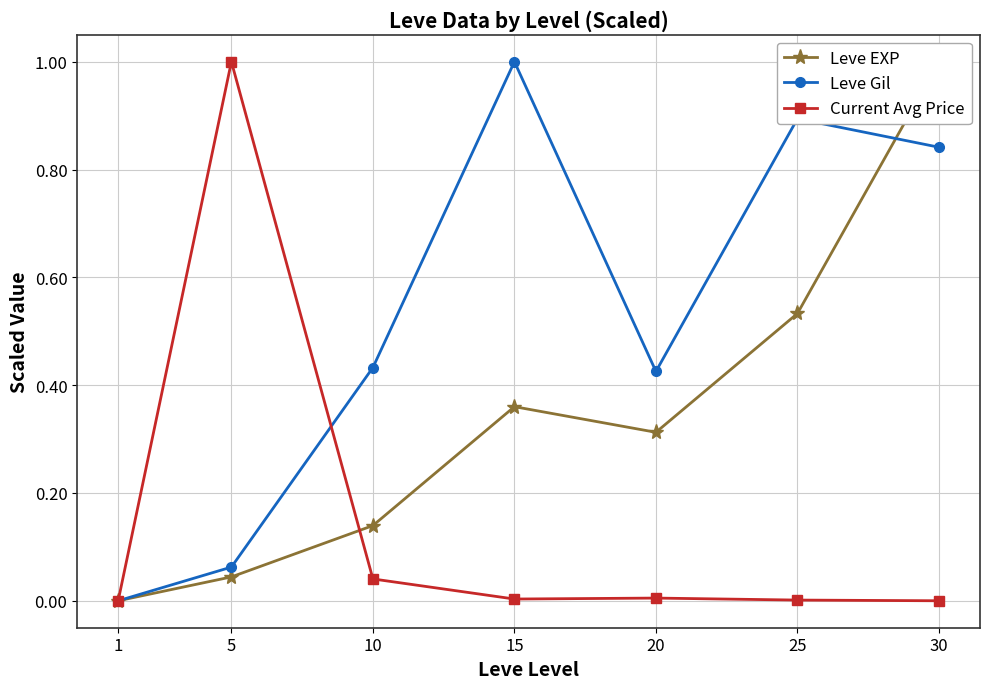

Is the value of Leve EXP at 10 greater than the value of Current Avg Price at 1?

Yes